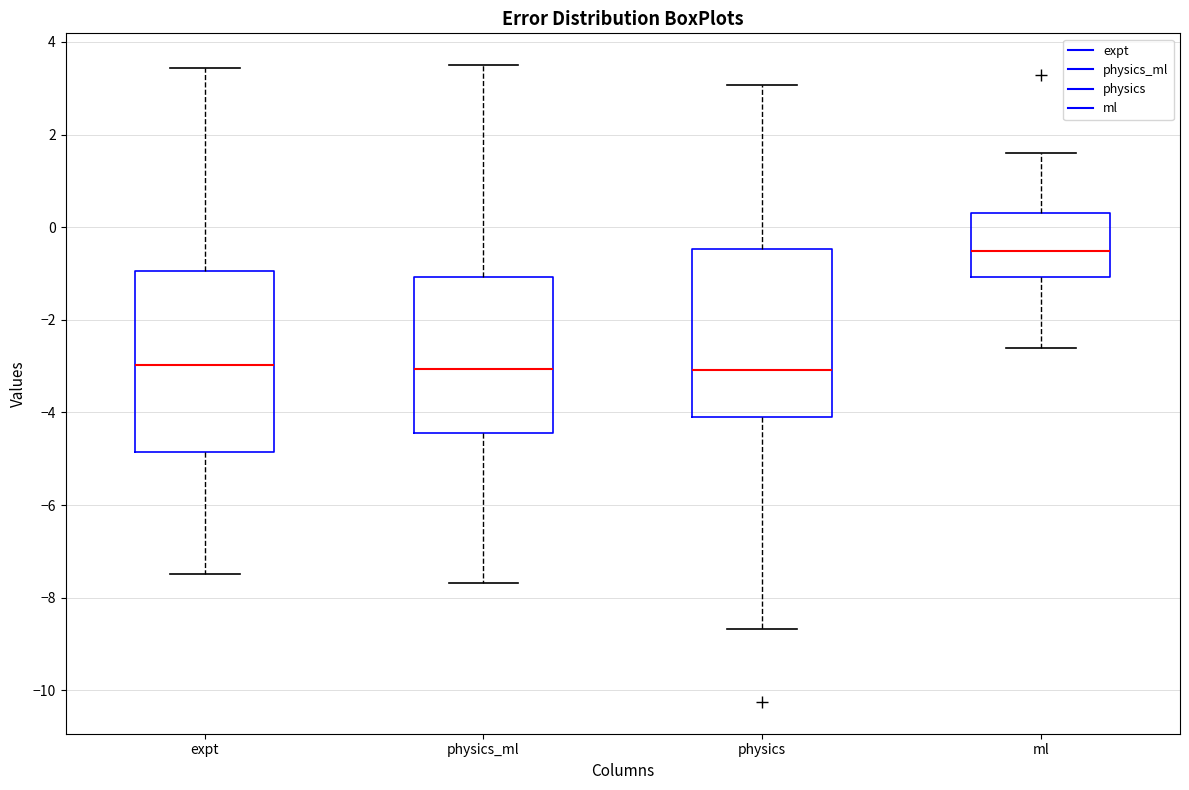

Where is the upper edge of the box for physics on the y-axis? The values are not printed on the chart, so give them approximately, as read against the axis.

-0.4